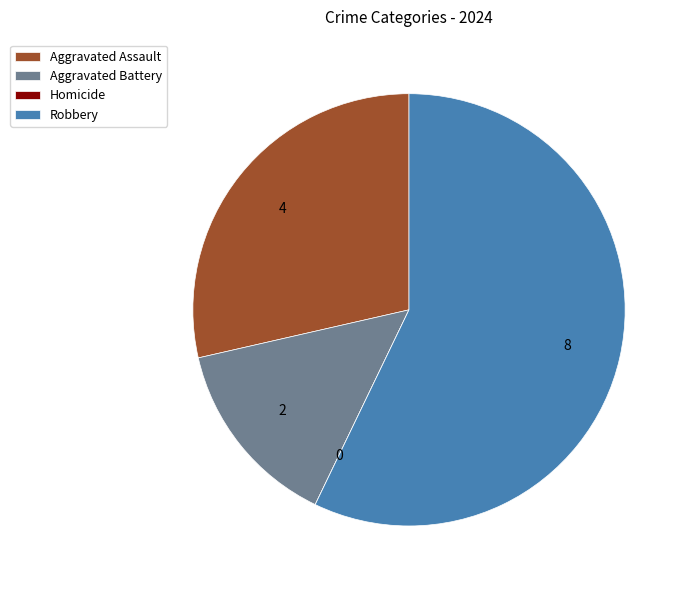

Is it true that Aggravated Assault is 29% of the pie?

True